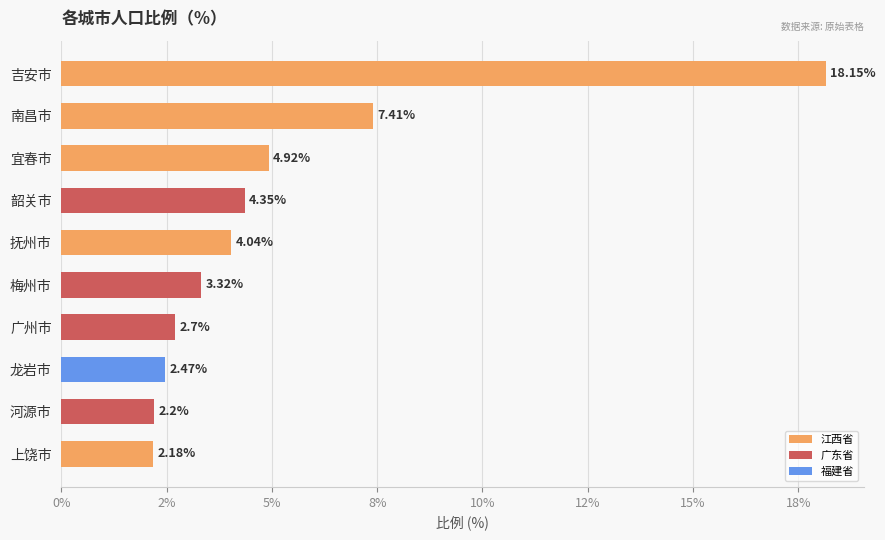

Does the chart contain any negative values?

No